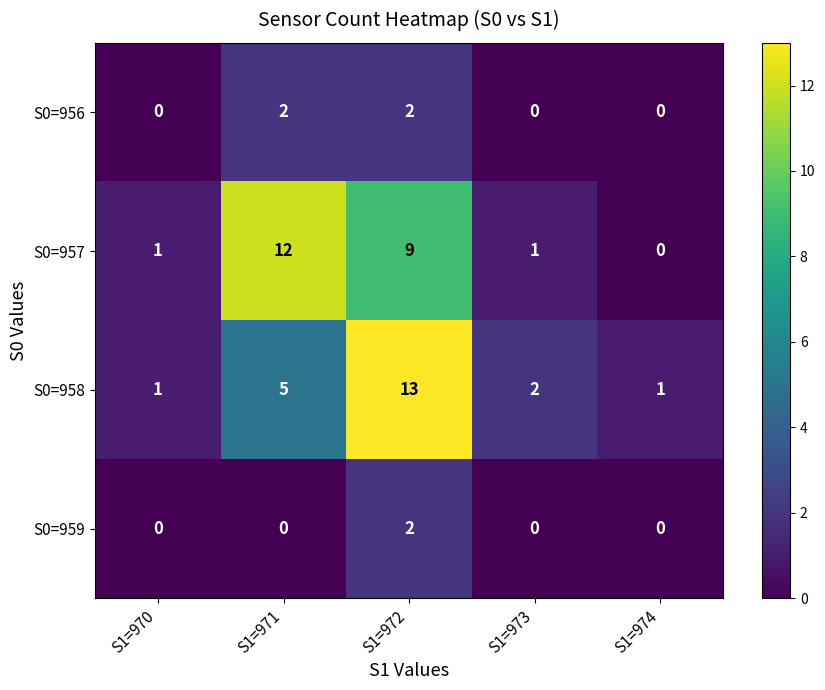

Reading right to left, list all the values displayed in this chart.

S0=956: S1=974=0	S1=973=0	S1=972=2	S1=971=2	S1=970=0
S0=957: S1=974=0	S1=973=1	S1=972=9	S1=971=12	S1=970=1
S0=958: S1=974=1	S1=973=2	S1=972=13	S1=971=5	S1=970=1
S0=959: S1=974=0	S1=973=0	S1=972=2	S1=971=0	S1=970=0